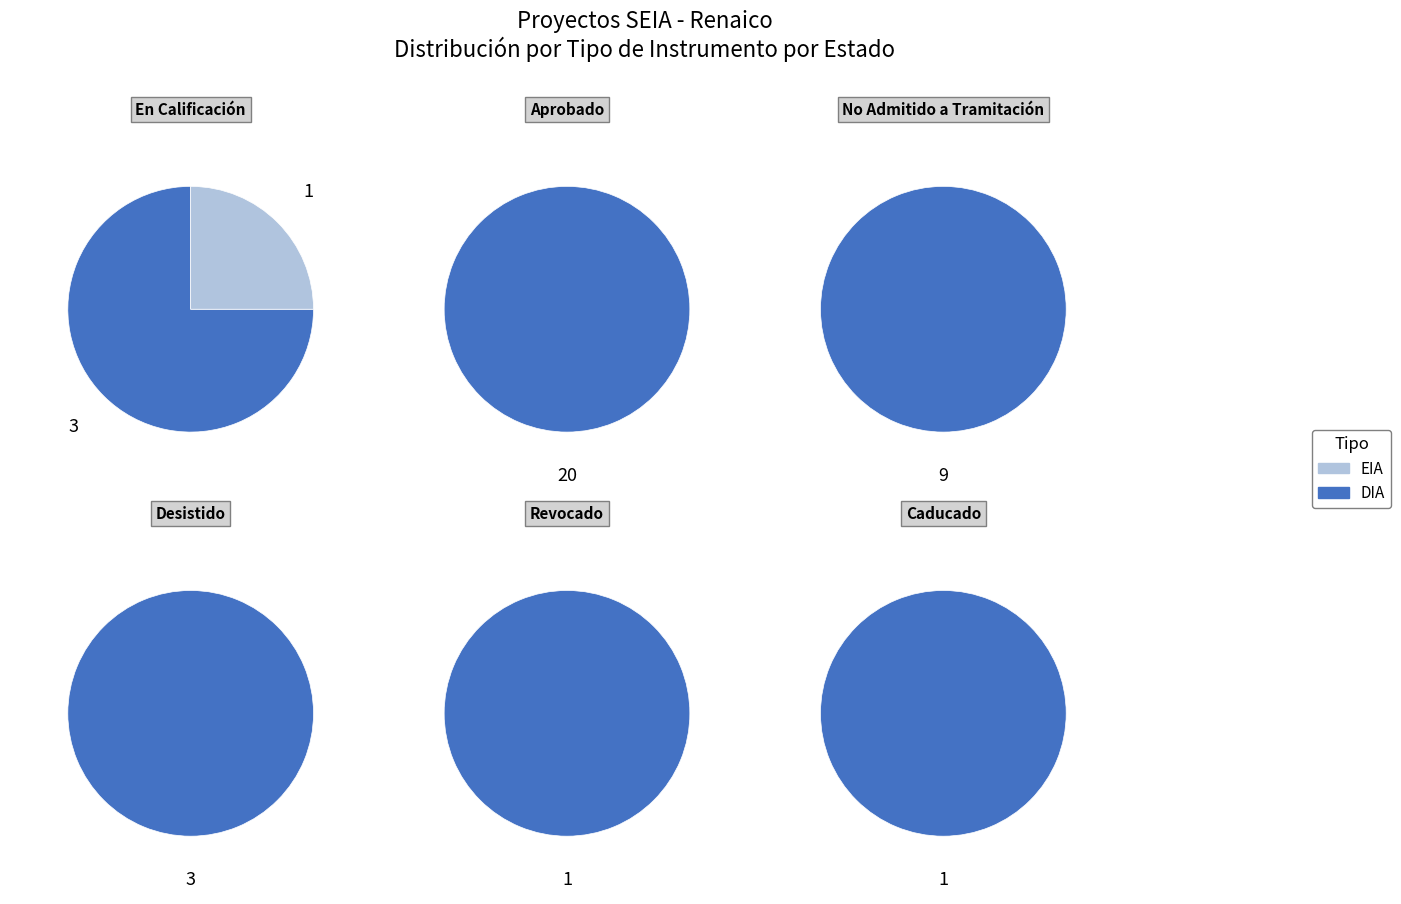

What is the largest slice in the pie chart?

DIA